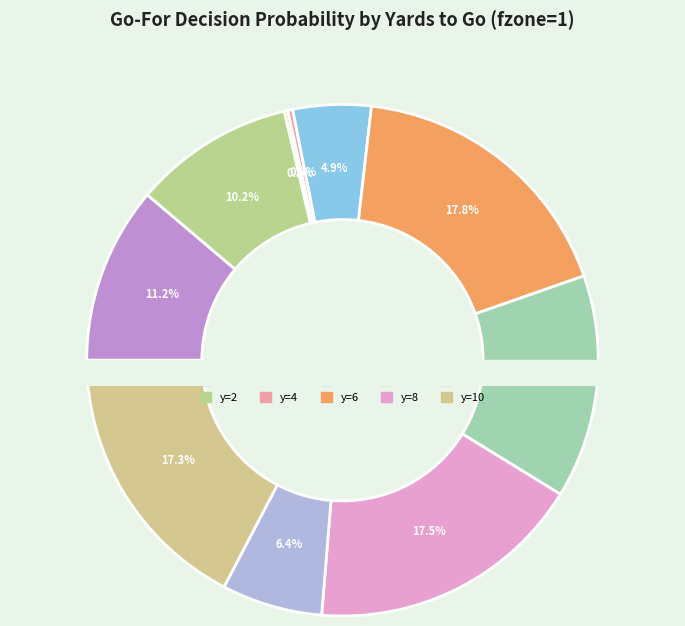

How many segments does this pie chart have?

10